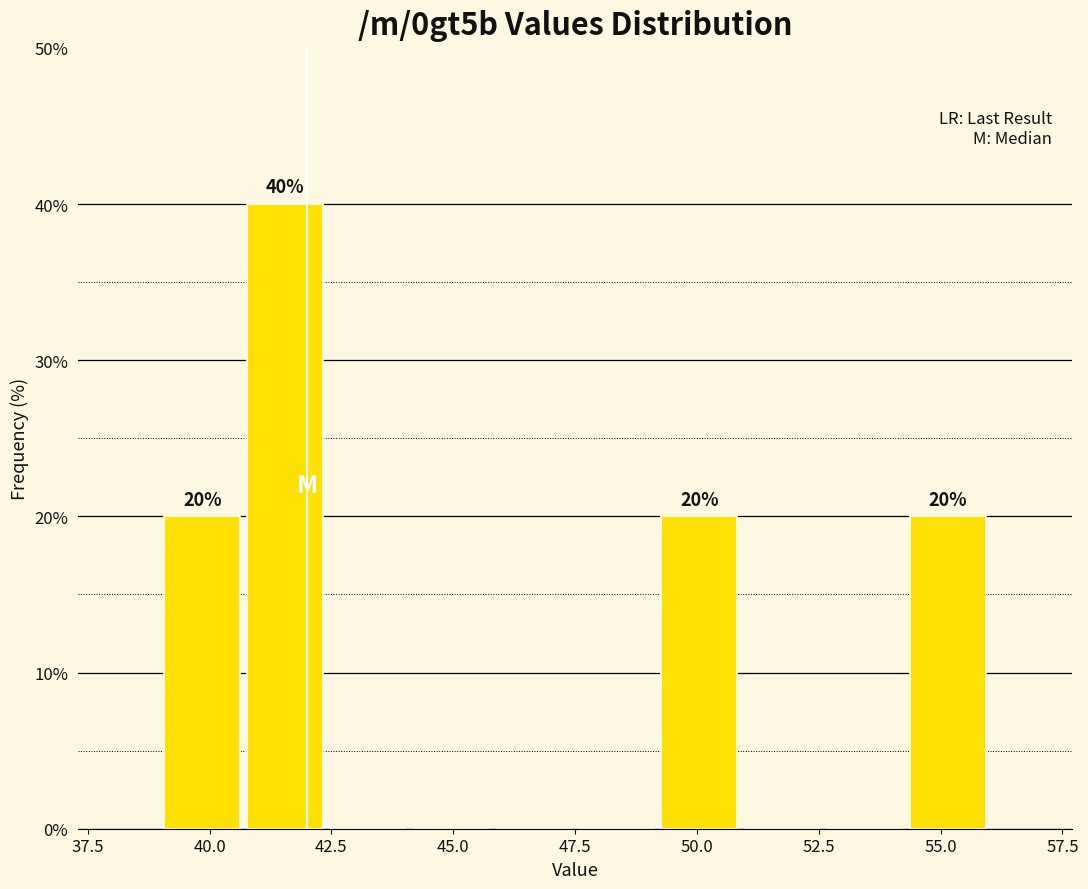

Around what value on the x-axis is the tallest bar? Give the approximate position of its centre, as read against the axis.

41.5